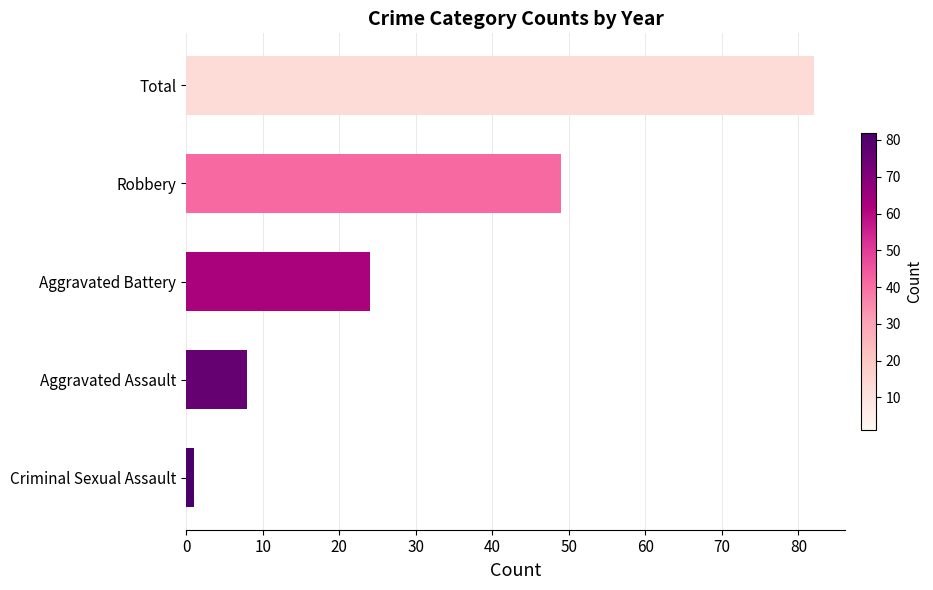

True or false: the data shows 8 at Aggravated Assault.

True